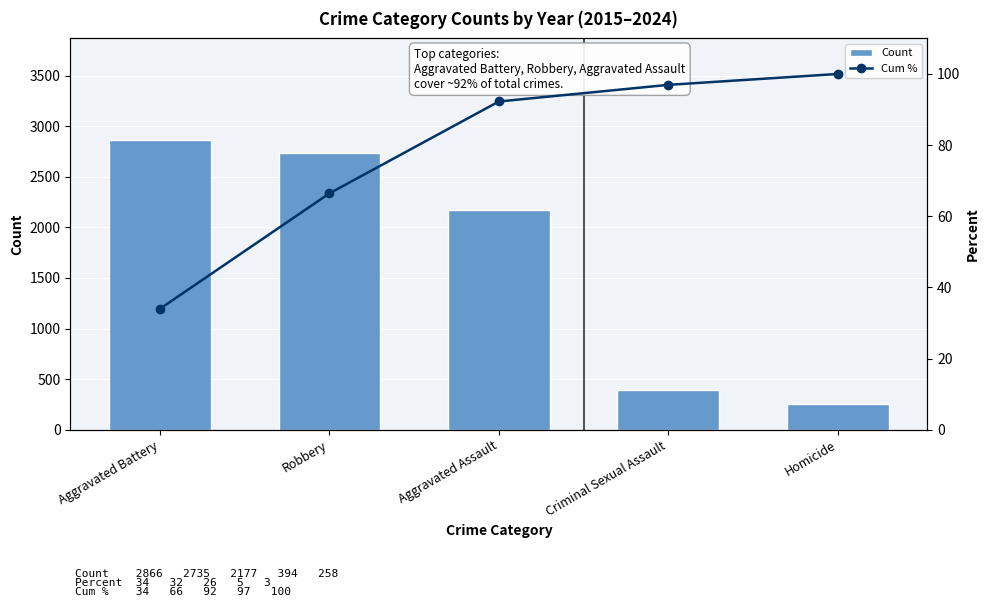

At how many categories does at least one series exceed 1170?

3